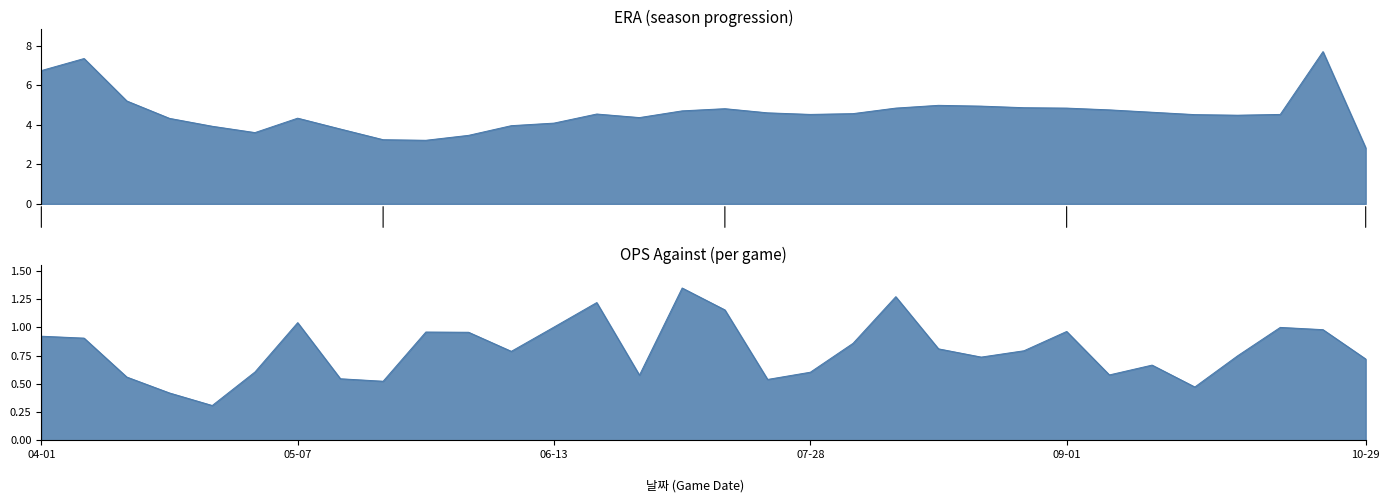

Reading right to left, list all the values displayed in this chart.

ERA: 2.8	7.7	4.5	4.5	4.5	4.6	4.8	4.8	4.9	5.0	5.0	4.8	4.6	4.5	4.6	4.8	4.7	4.4	4.5	4.1	4.0	3.5	3.2	3.2	3.8	4.3	3.6	3.9	4.3	5.2	7.4	6.8
OPS: 0.7	1.0	1.0	0.7	0.5	0.7	0.6	1.0	0.8	0.7	0.8	1.3	0.9	0.6	0.5	1.2	1.3	0.6	1.2	1.0	0.8	1.0	1.0	0.5	0.5	1.0	0.6	0.3	0.4	0.6	0.9	0.9